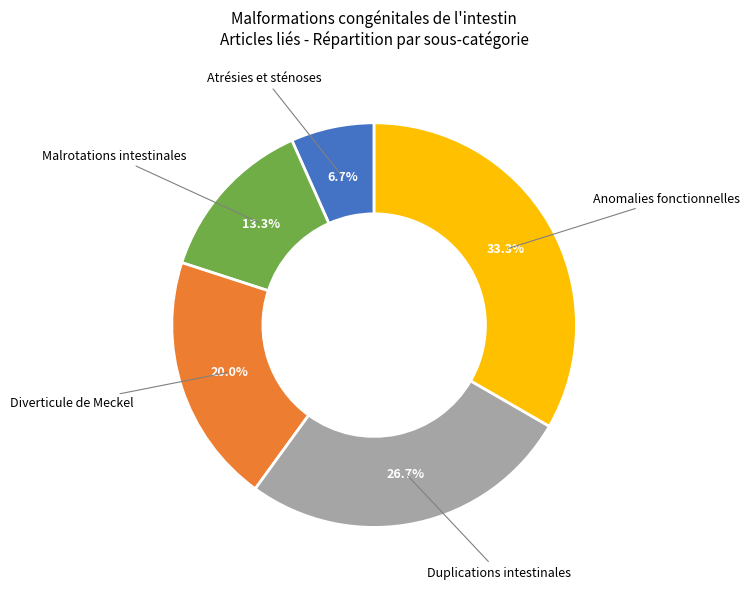

Is there any slice that represents more than half of the pie?

No